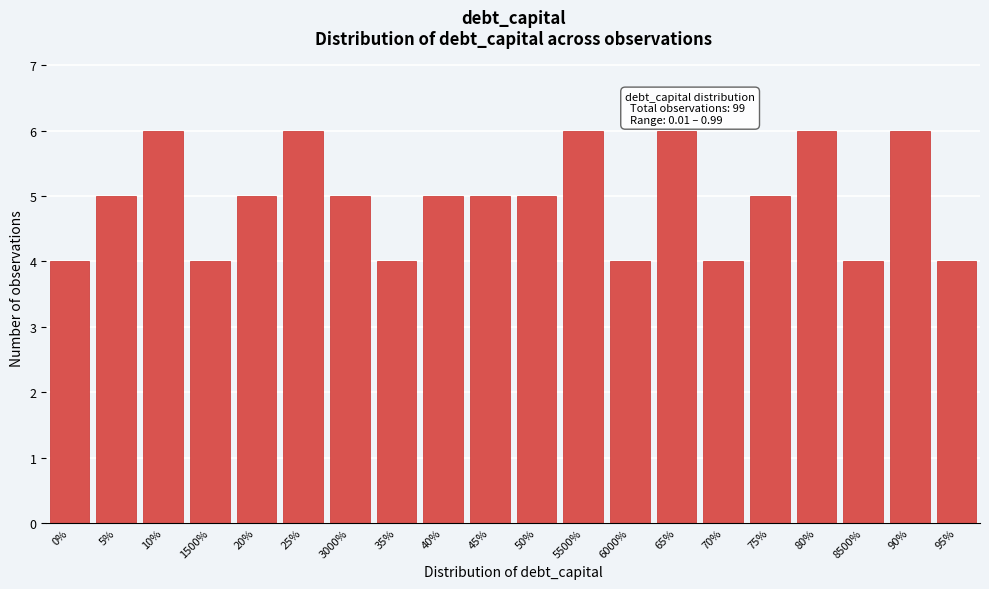

Reading right to left, list all the values displayed in this chart.

95%=4	90%=6	8500%=4	80%=6	75%=5	70%=4	65%=6	6000%=4	5500%=6	50%=5	45%=5	40%=5	35%=4	3000%=5	25%=6	20%=5	1500%=4	10%=6	5%=5	0%=4